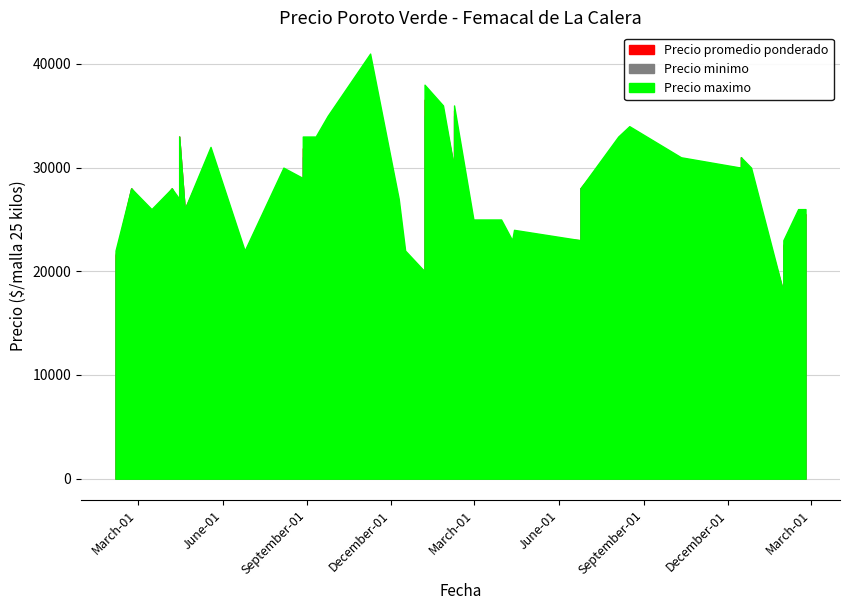

The value of Precio minimo at 2021-05-19 is 31000. True or false?

True